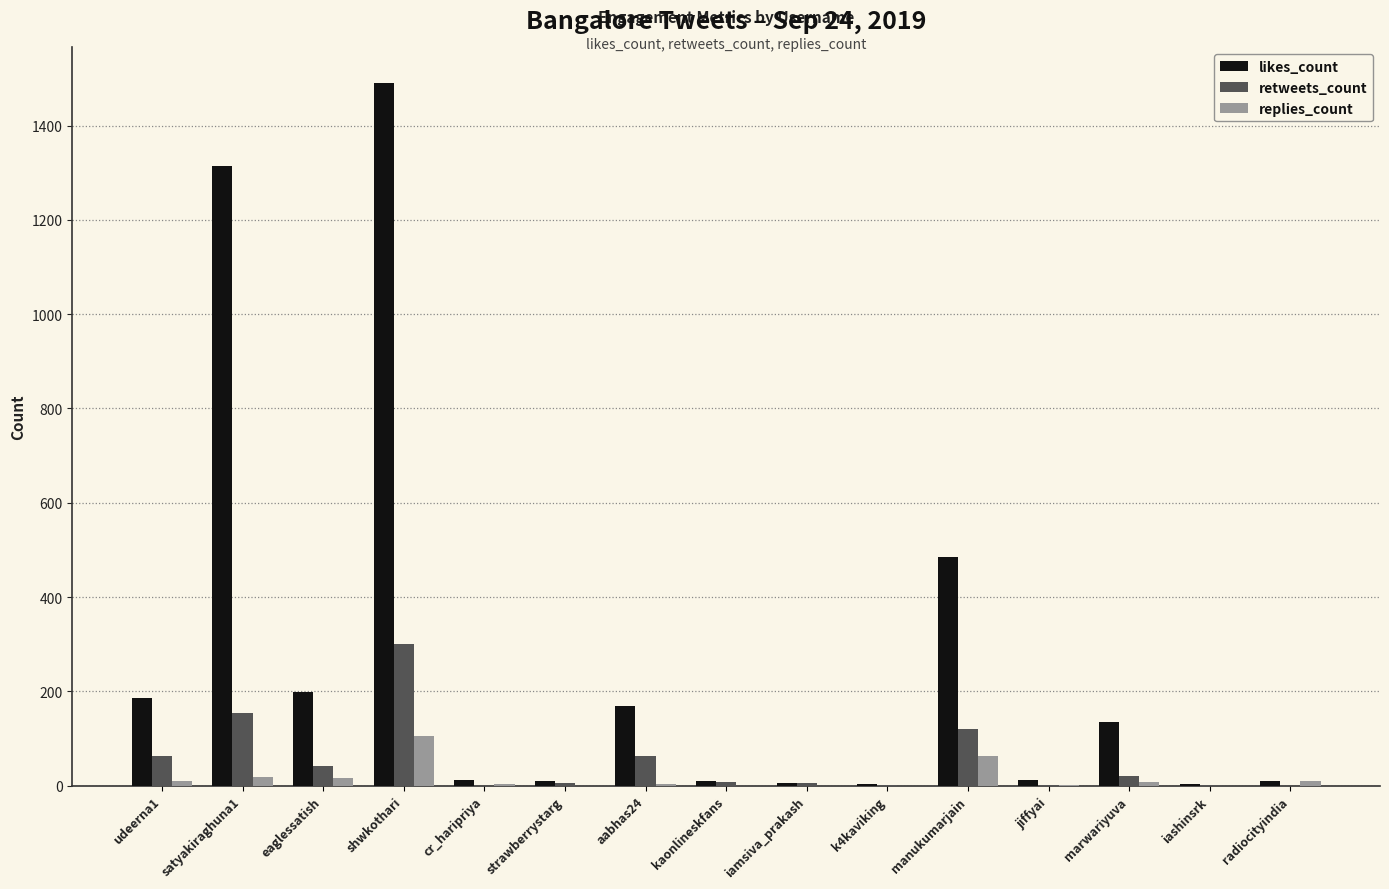

What is the sum of all replies_count values?

236